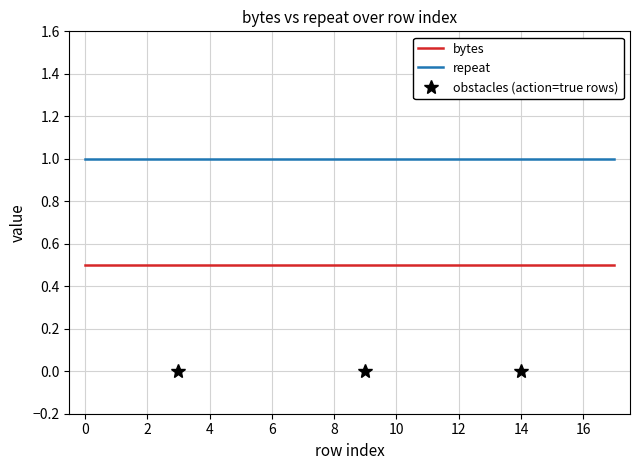

Is the value of bytes at 10 greater than the value of repeat at 5?

No